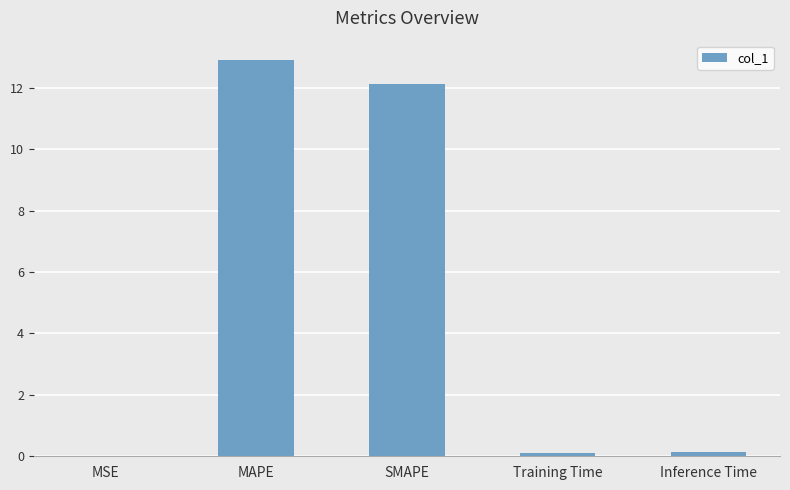

The value at SMAPE is 17.0. True or false?

False